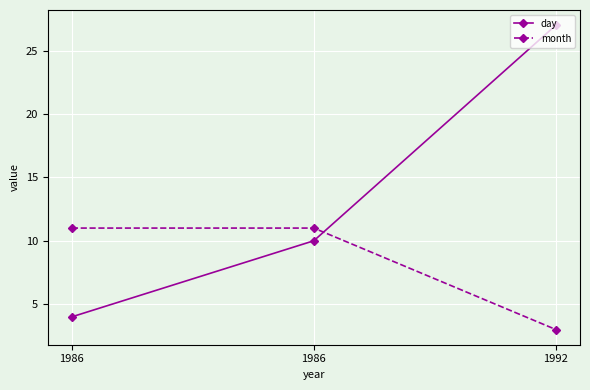

At which category is the sum across all series the highest?

1992